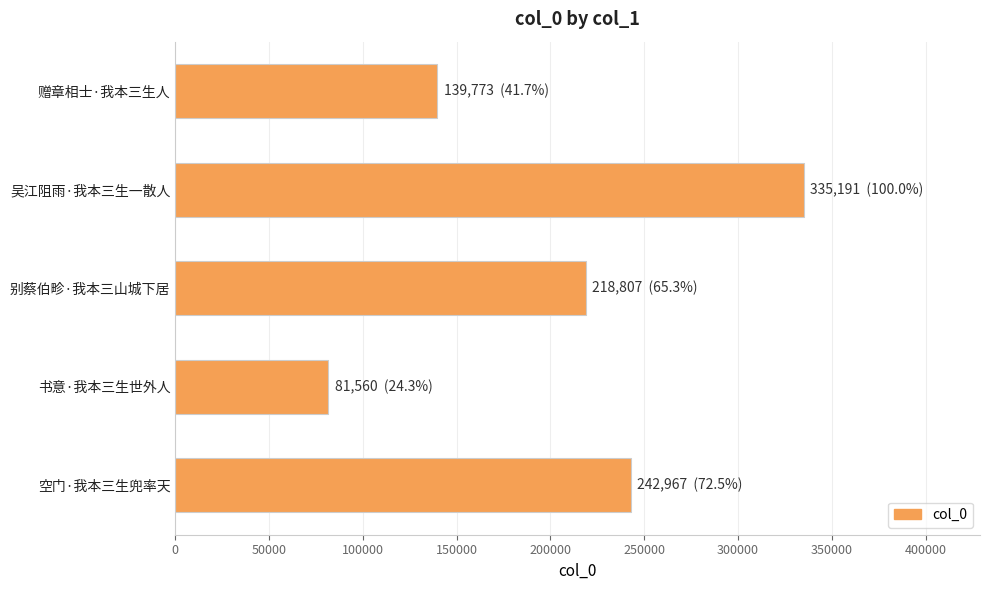

List the labels in order of value, smallest first.

书意·我本三生世外人, 赠章相士·我本三生人, 别蔡伯畛·我本三山城下居, 空门·我本三生兜率天, 吴江阻雨·我本三生一散人